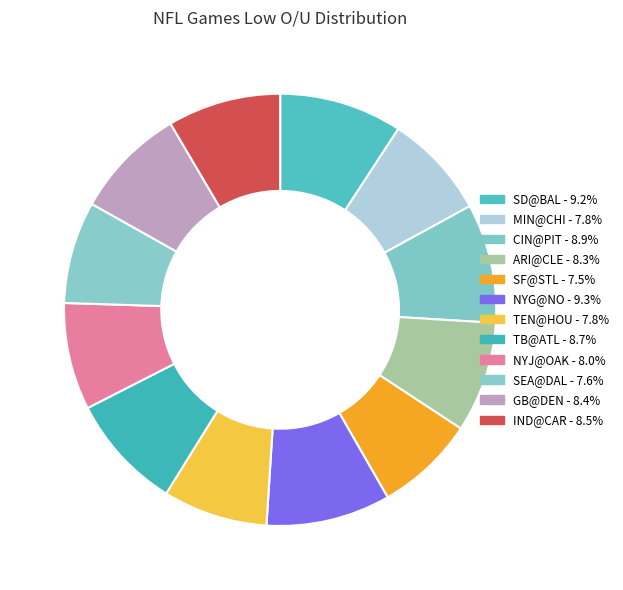

Approximately how many times larger is the value at NYJ@OAK compared to MIN@CHI?

1.0